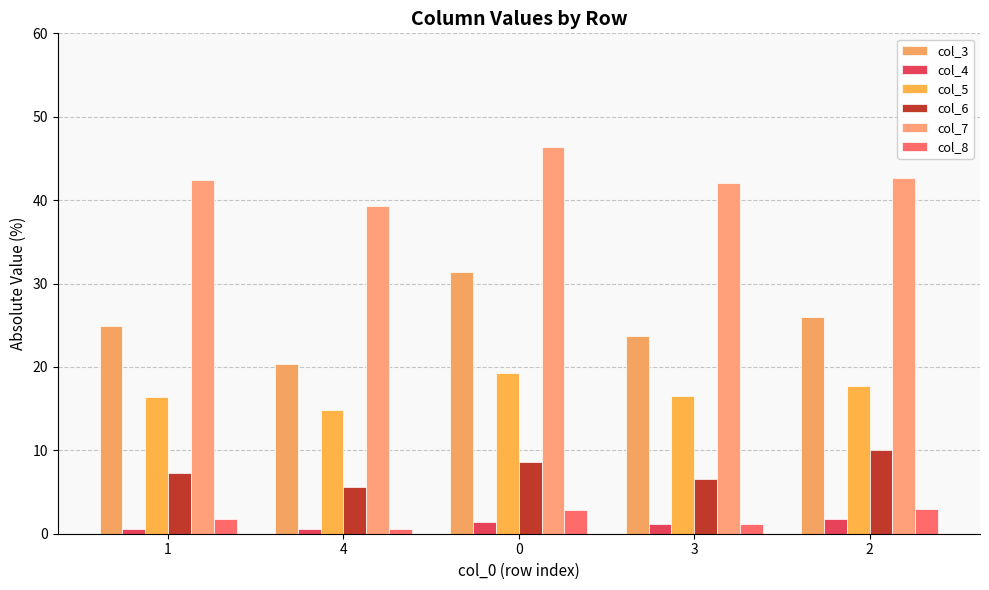

The col_6 series shows 5.3 at 0. True or false?

False